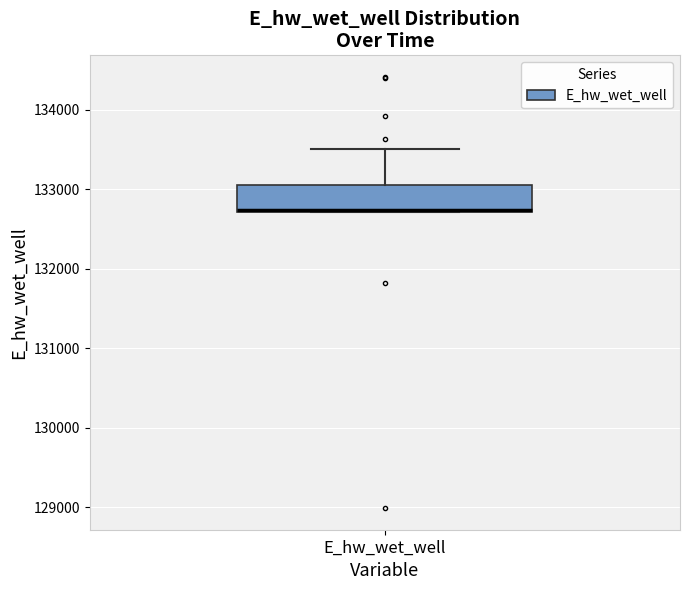

Where does the upper whisker of the box for E_hw_wet_well end on the y-axis? The values are not printed on the chart, so give them approximately, as read against the axis.

133500